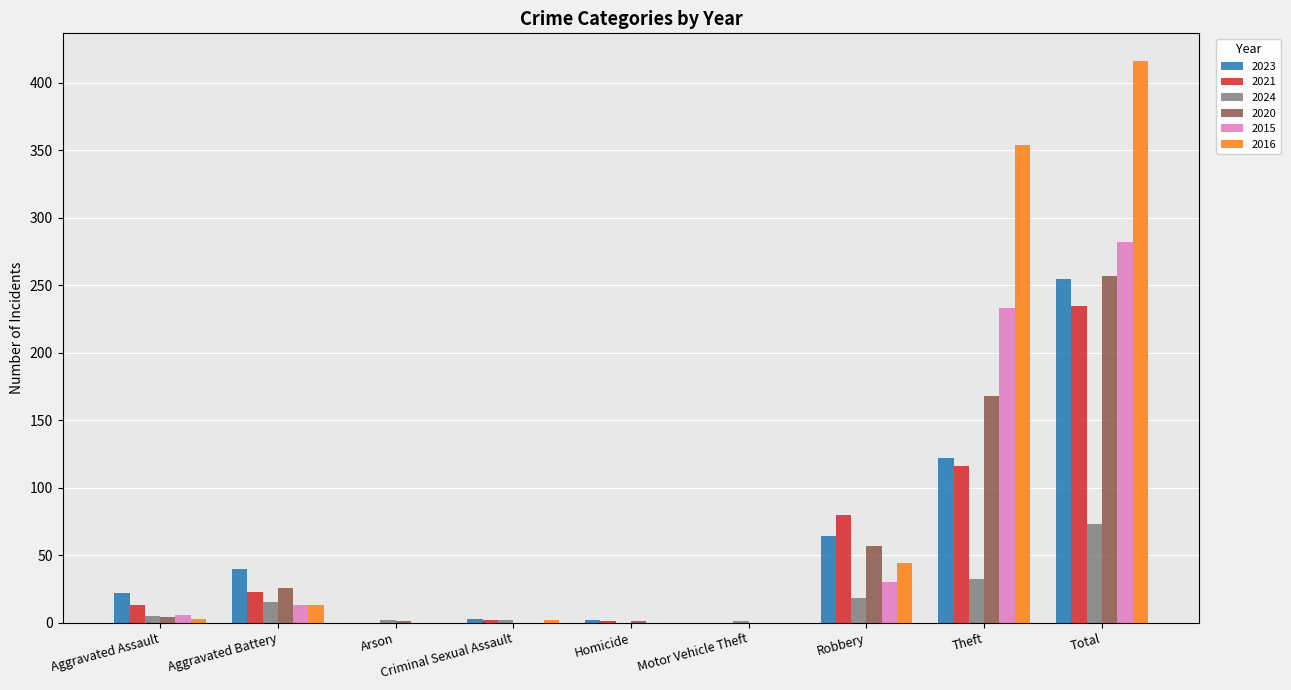

The value of 2020 at Motor Vehicle Theft is 0. True or false?

True